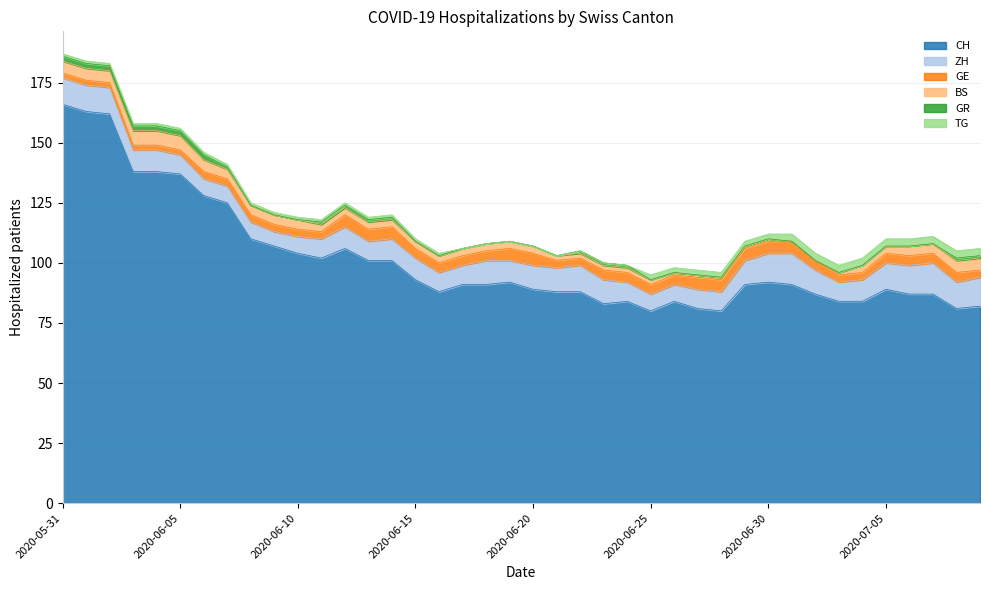

How many lines are shown in the chart?

6